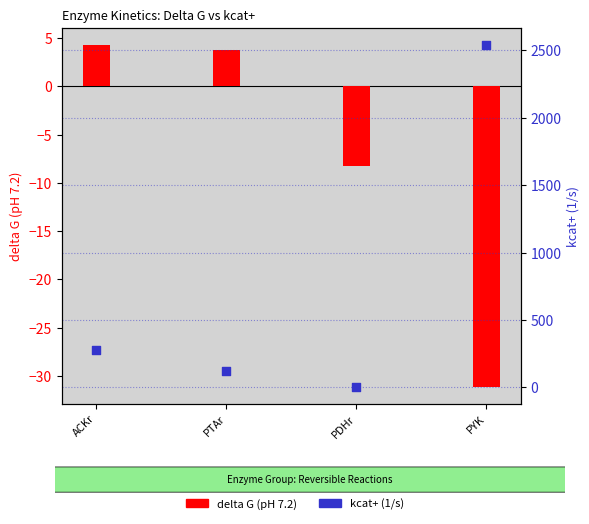

Which series has the largest Y range (max minus min)?

kcat+(1/s)